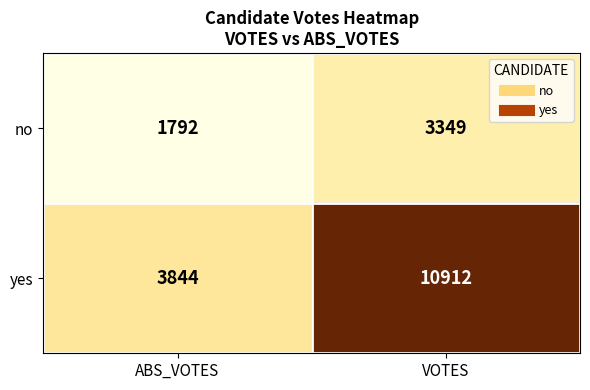

Which series has the largest total across all categories?

yes